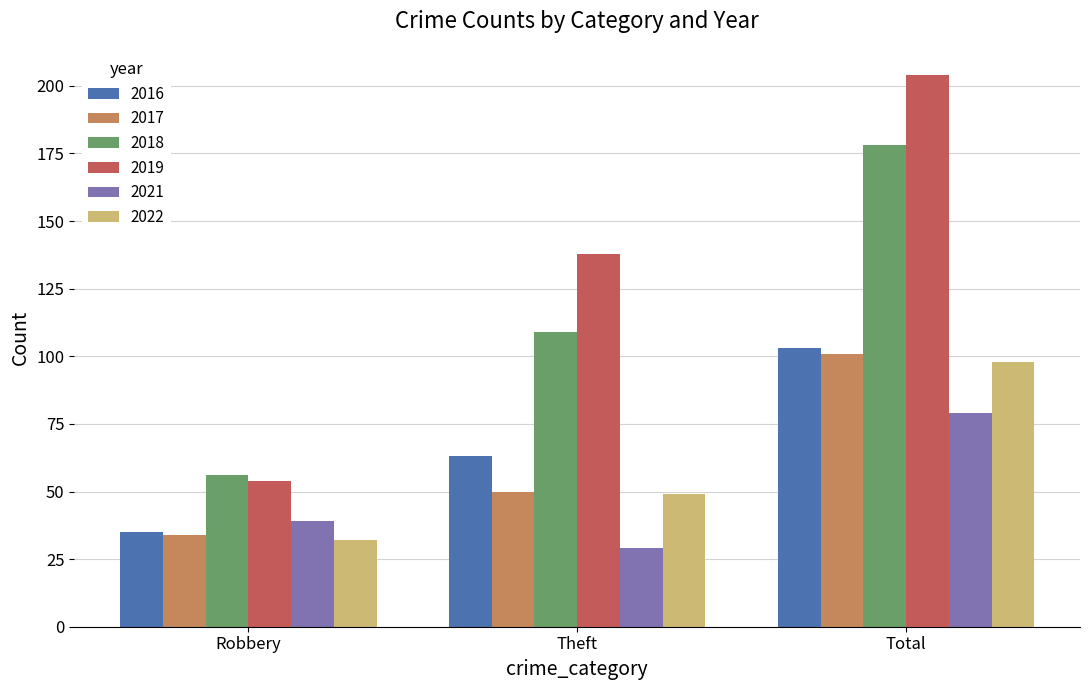

How many distinct data groups are displayed?

6